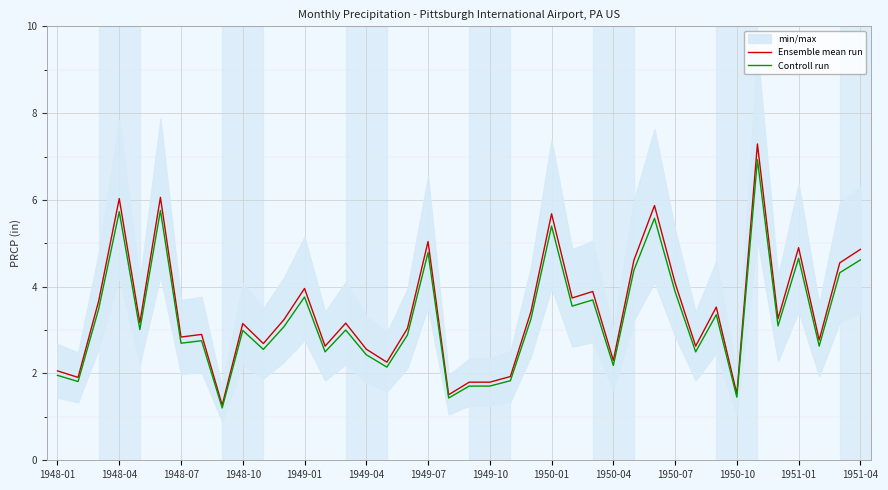

Is the value of Controll run at 14 greater than the value of Ensemble mean run at 39?

No